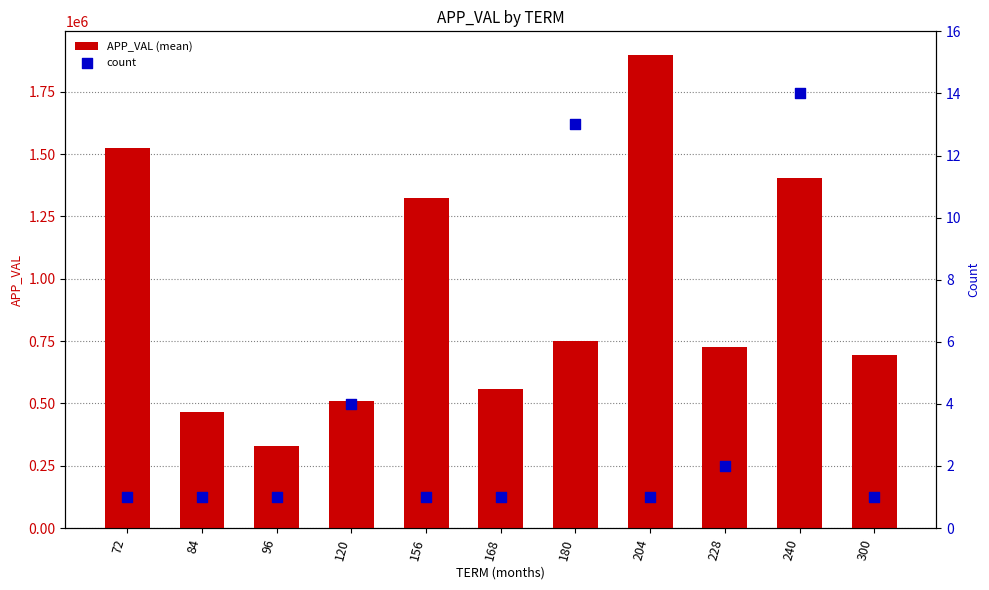

Which series has the largest Y range (max minus min)?

APP_VAL (mean)